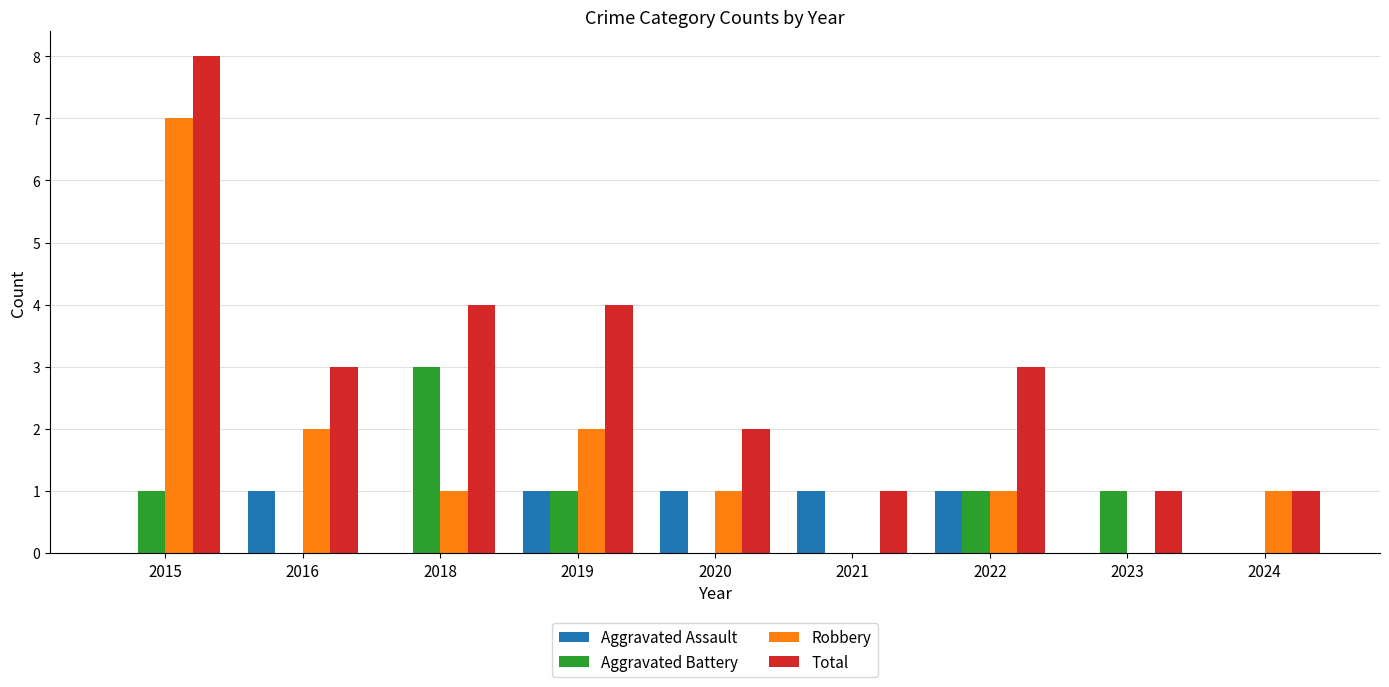

What is the total value across all series at 2023?

2